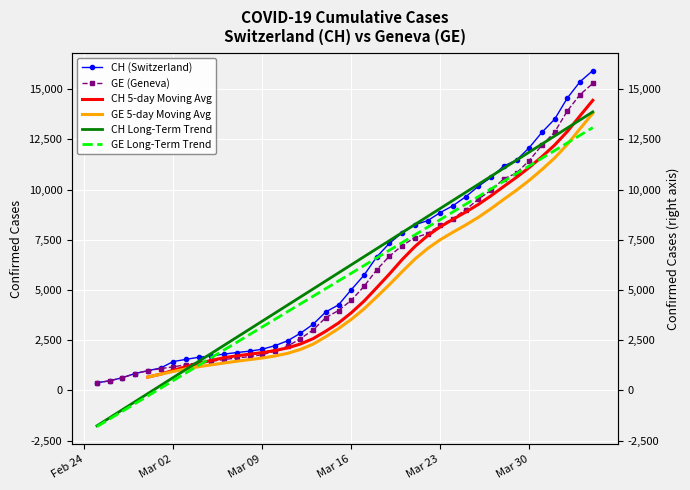

What are all the series names shown in the legend?

CH (Switzerland), GE (Geneva), CH 5-day Moving Avg, GE 5-day Moving Avg, CH Long-Term Trend, GE Long-Term Trend